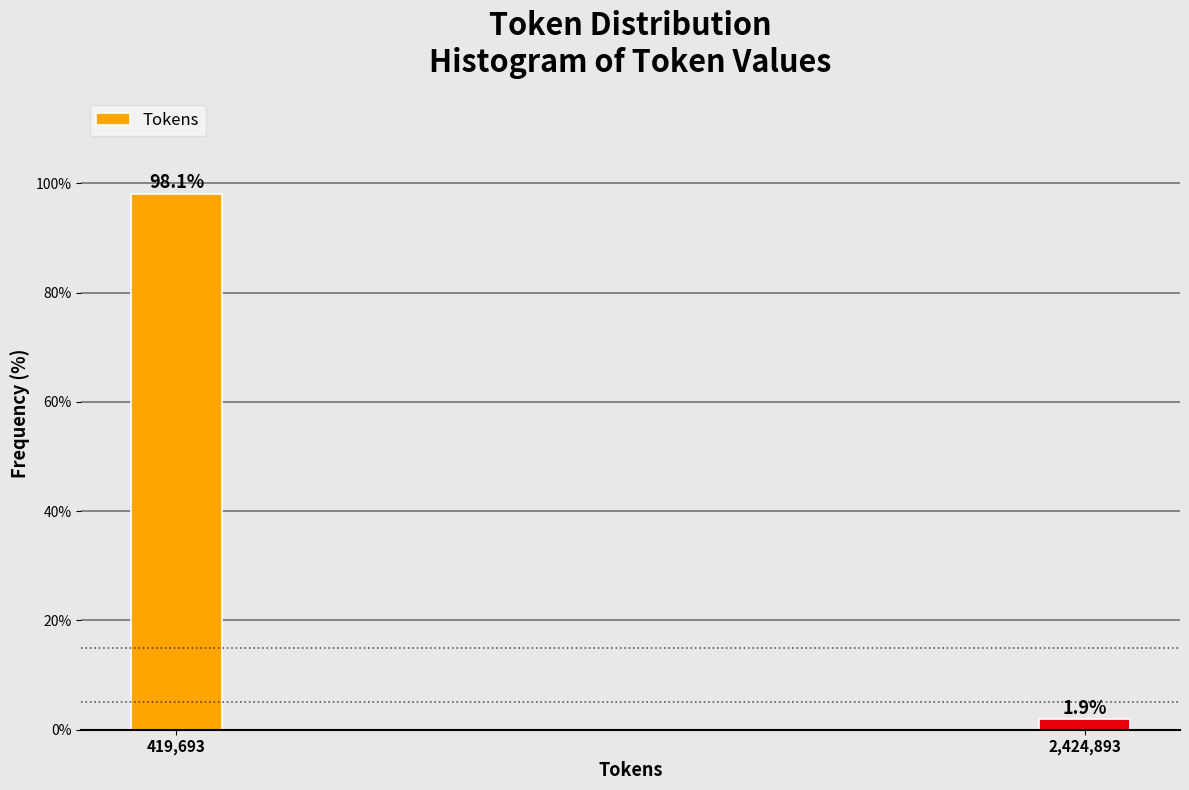

Reading left to right, list all the values displayed in this chart.

98.1	1.9